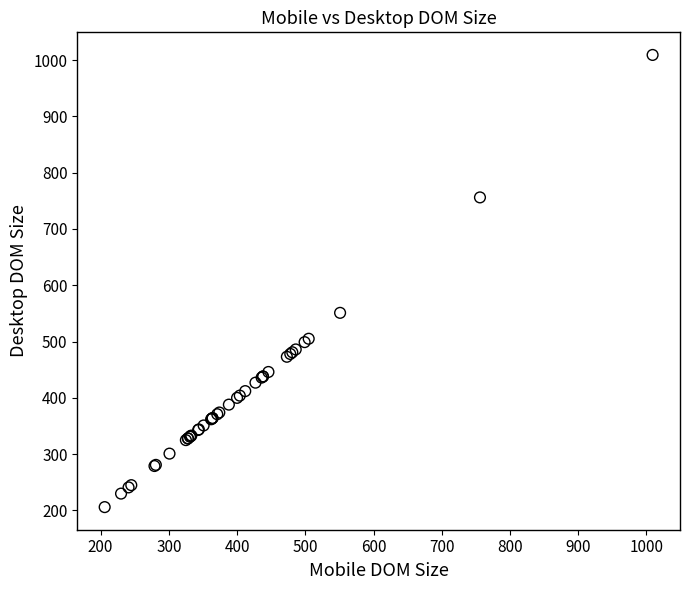

What Y value in the scatter plot is closest to 607?

551